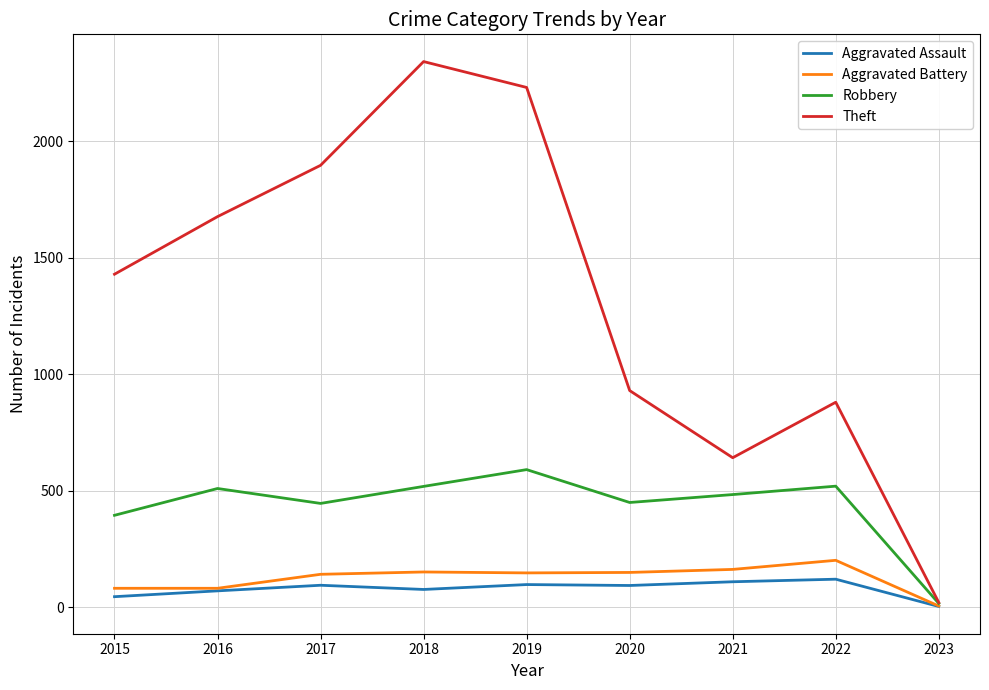

Which category has the lowest value in the Robbery series?

2023